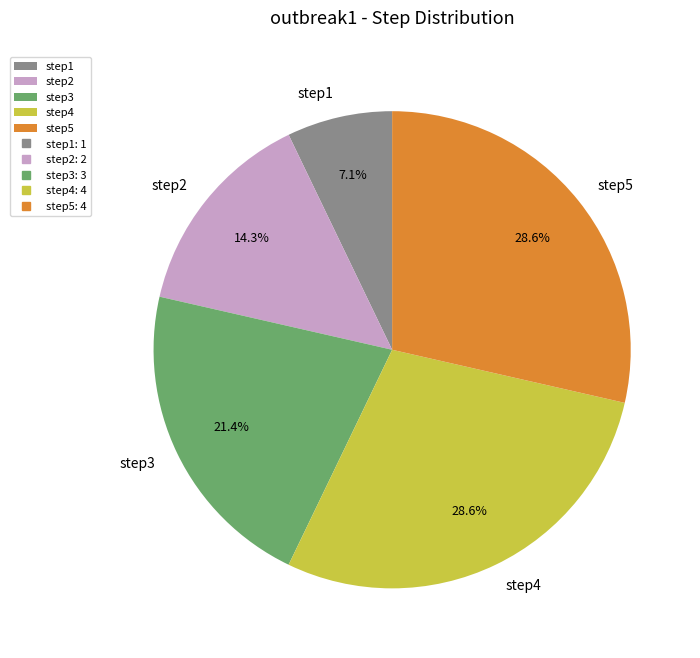

Is it true that step4 is 17% of the pie?

False